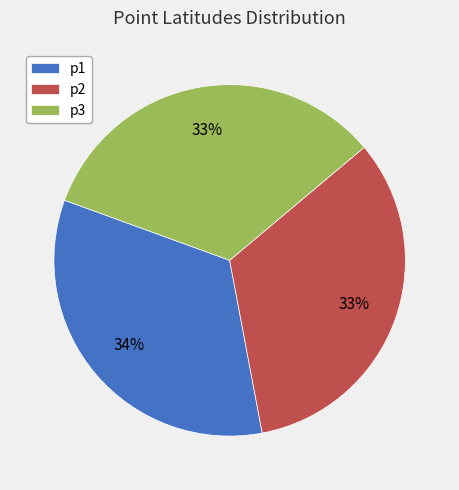

What percentage is the p3 slice, to the nearest percent?

33%